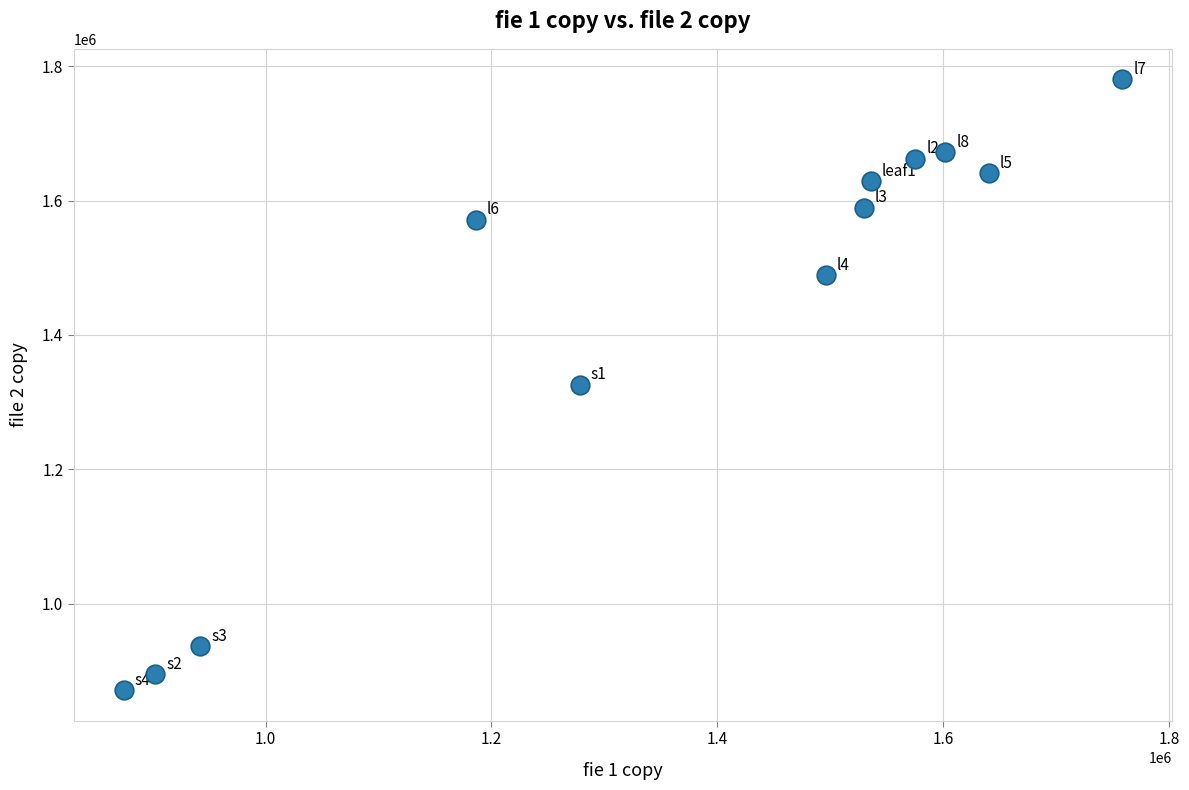

What is the range of Y values (max minus min)?

909341.6